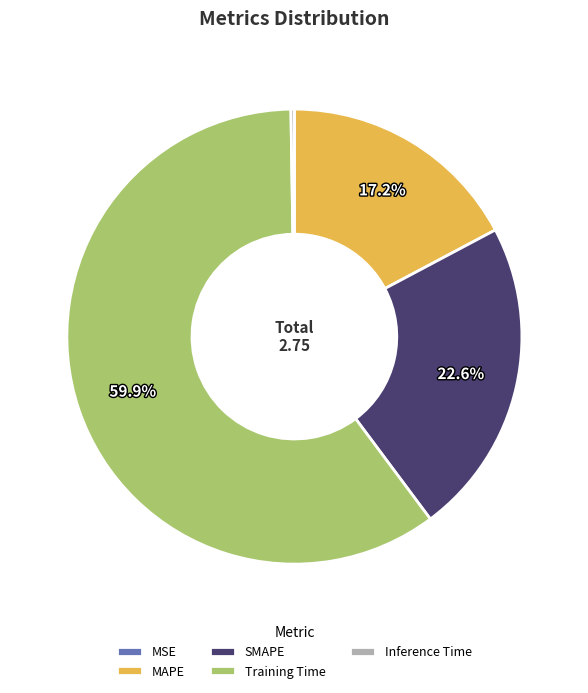

To the nearest percent, what is the average slice percentage?

20%